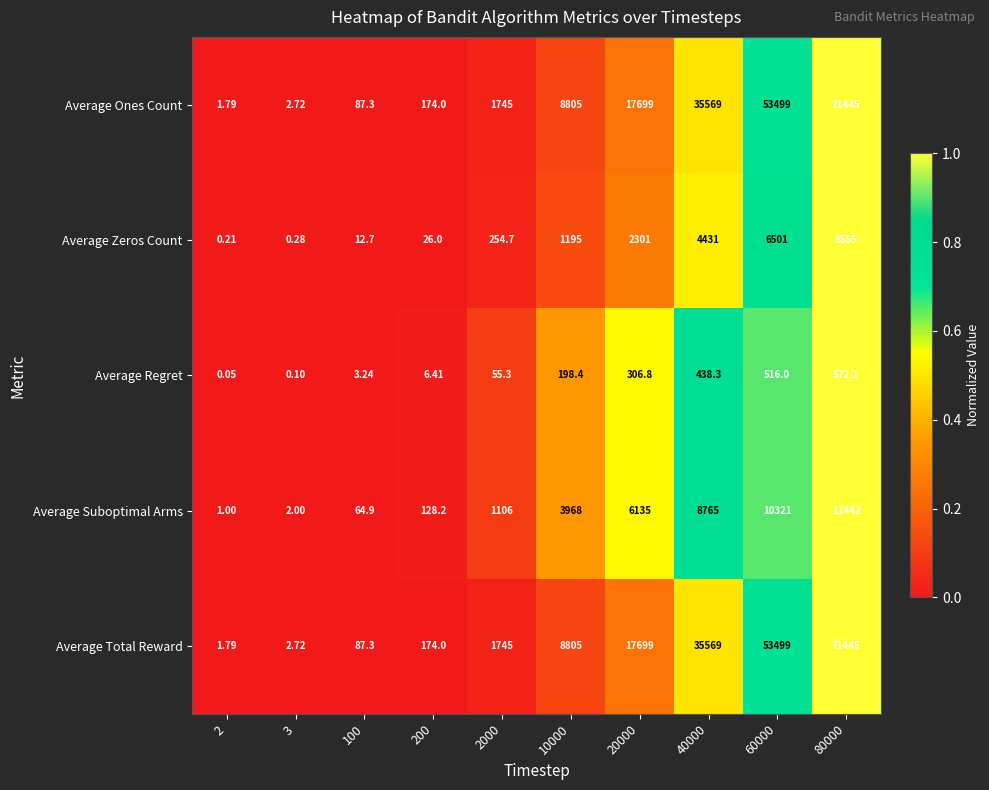

Is the value of Average Regret at 20000 greater than the value of Average Ones Count at 60000?

No